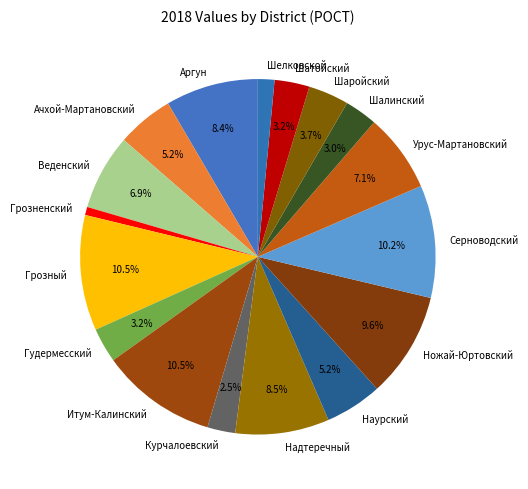

Do Ачхой-Мартановский and Шелковской together represent more than half of the pie?

No